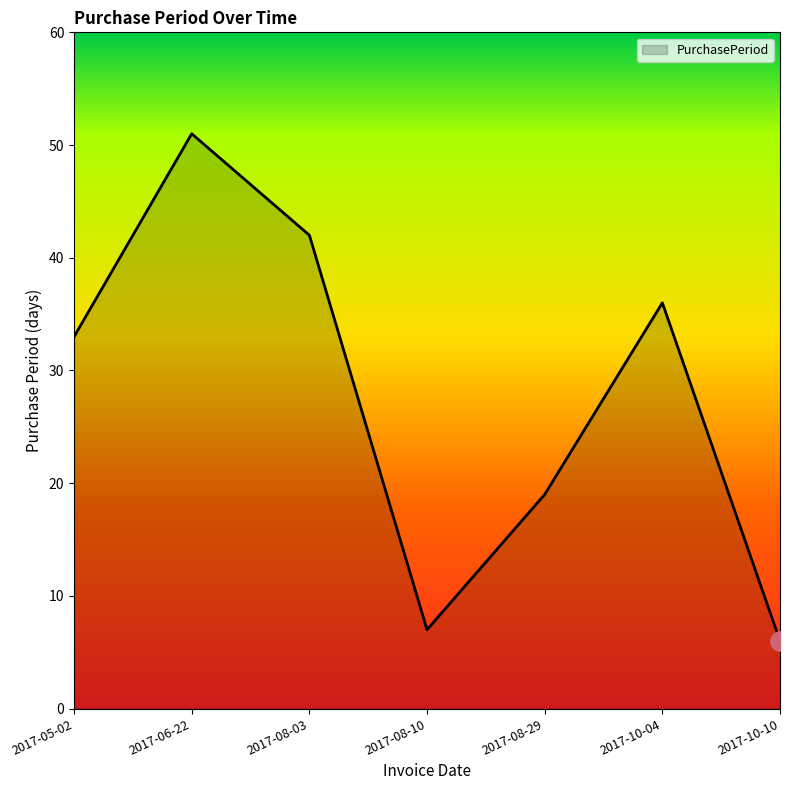

Which label corresponds to the smallest value in the chart?

2017-10-10